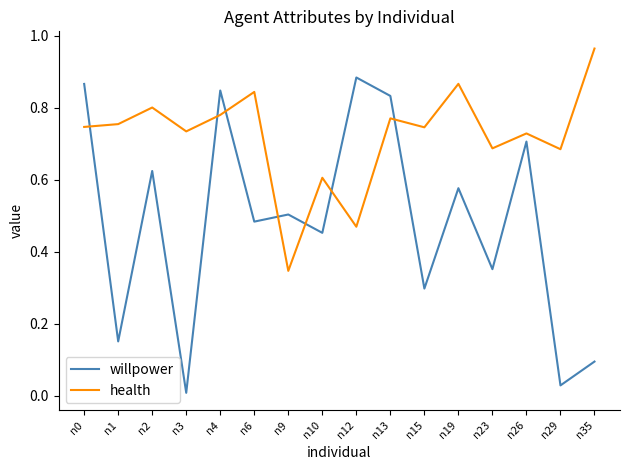

Is the value of health at n29 greater than the value of willpower at n4?

No